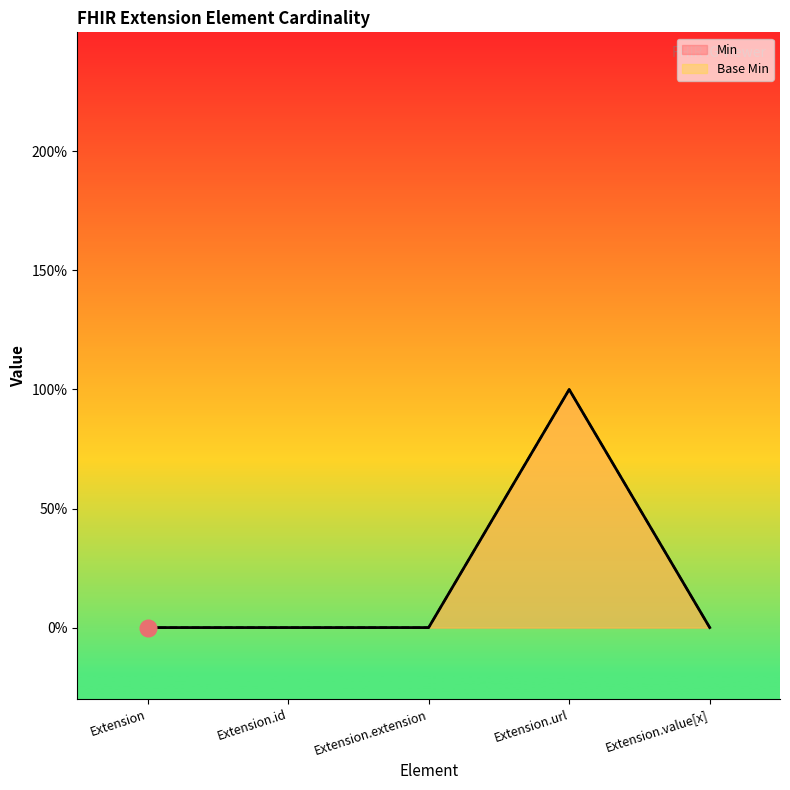

Reading left to right, list all the values displayed in this chart.

Min: Extension=0	Extension.id=0	Extension.extension=0	Extension.url=1	Extension.value[x]=0
Base Min: Extension=0	Extension.id=0	Extension.extension=0	Extension.url=1	Extension.value[x]=0